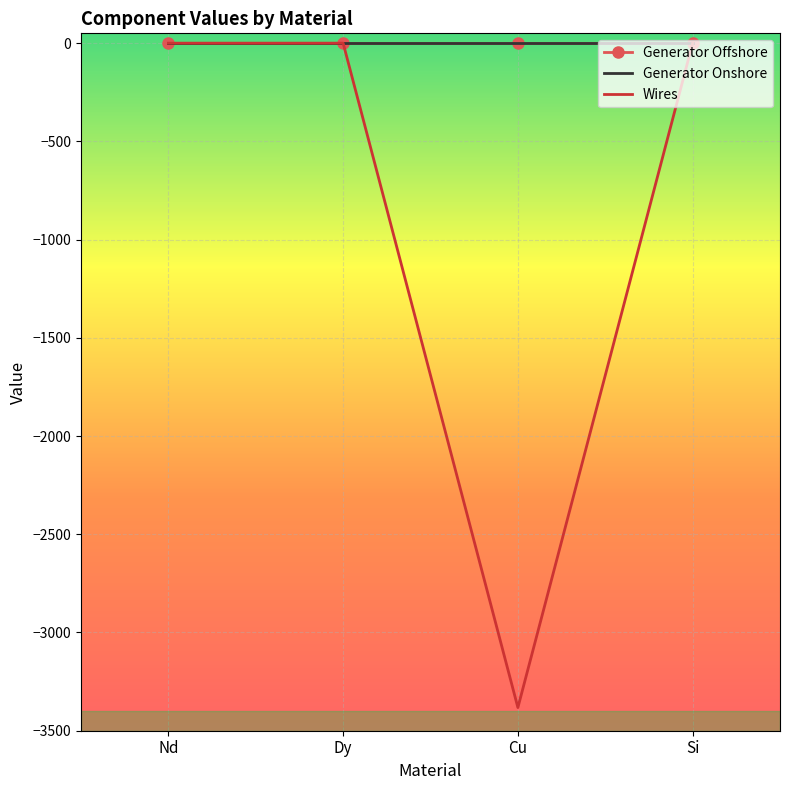

What is the smallest value displayed?

-3382.1